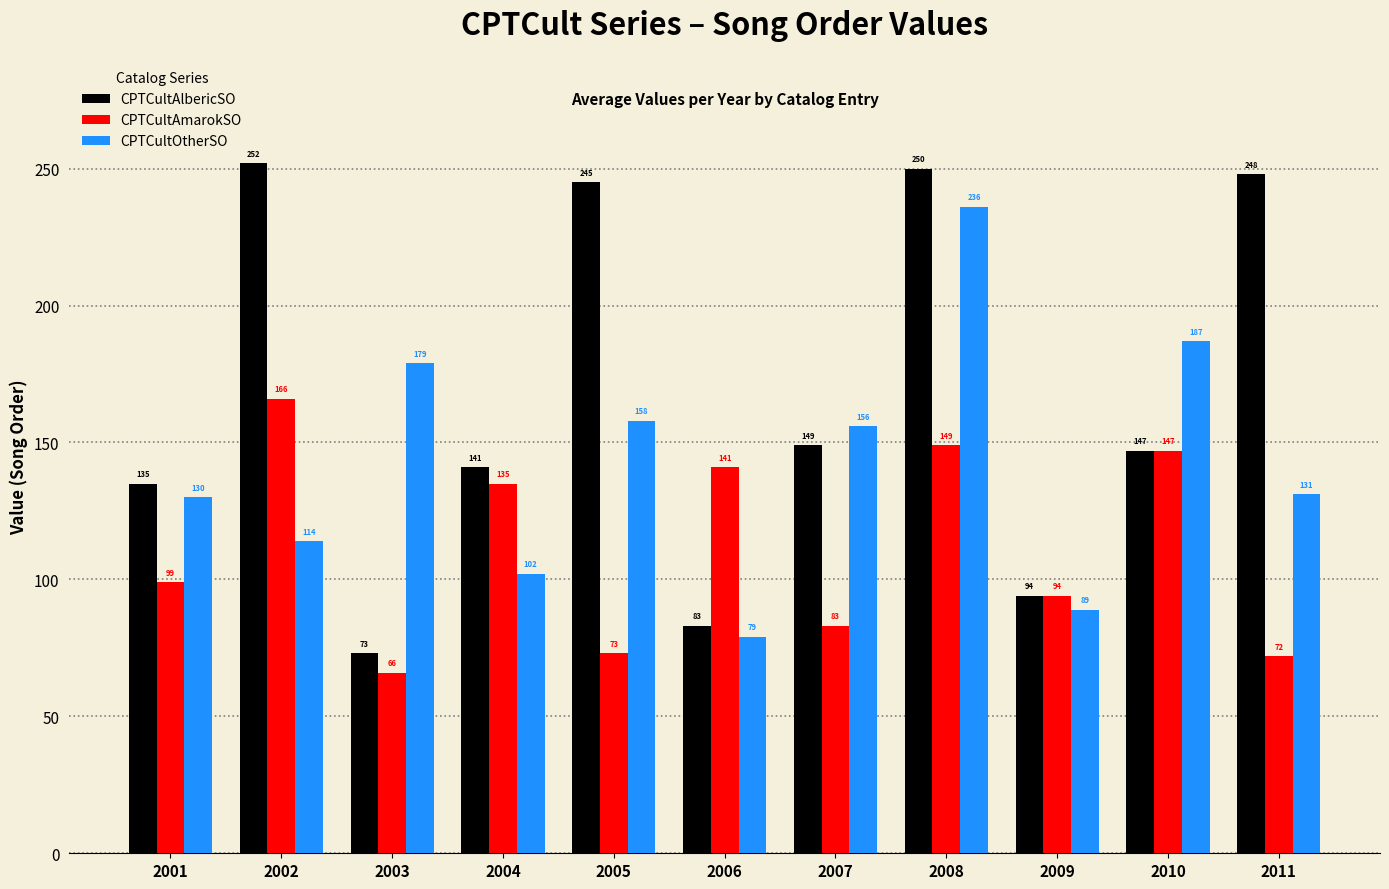

What is the difference between the CPTCultAmarokSO values at 2011 and 2010?

75